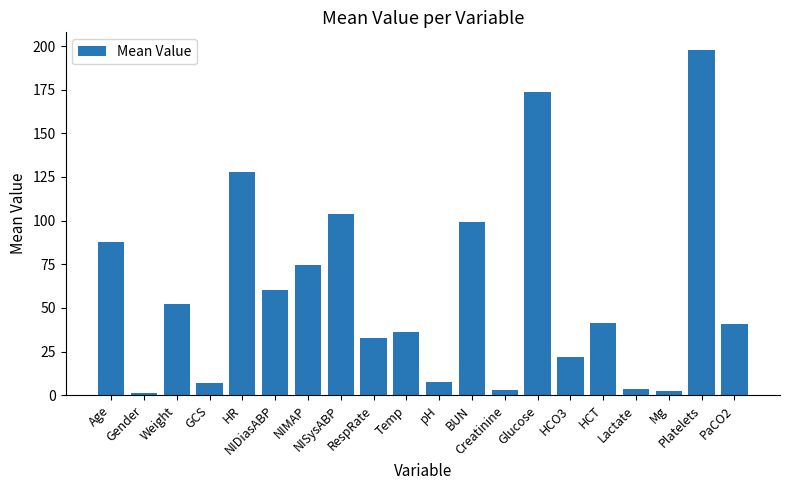

What is the maximum value shown in the chart?

198.0